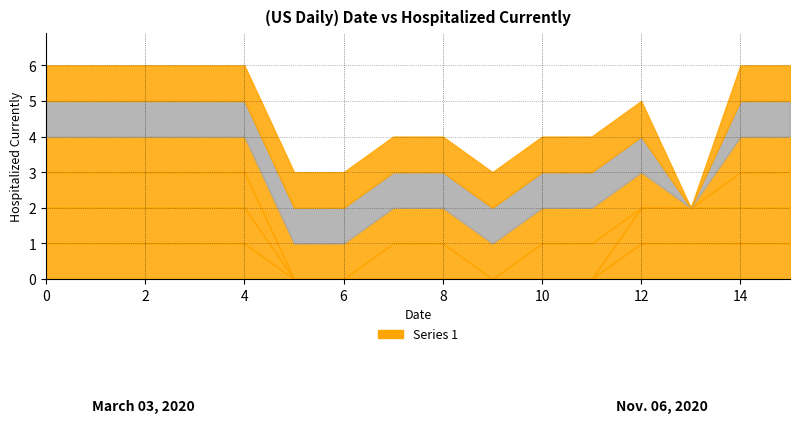

At which label is col_2 closest to 0?

5